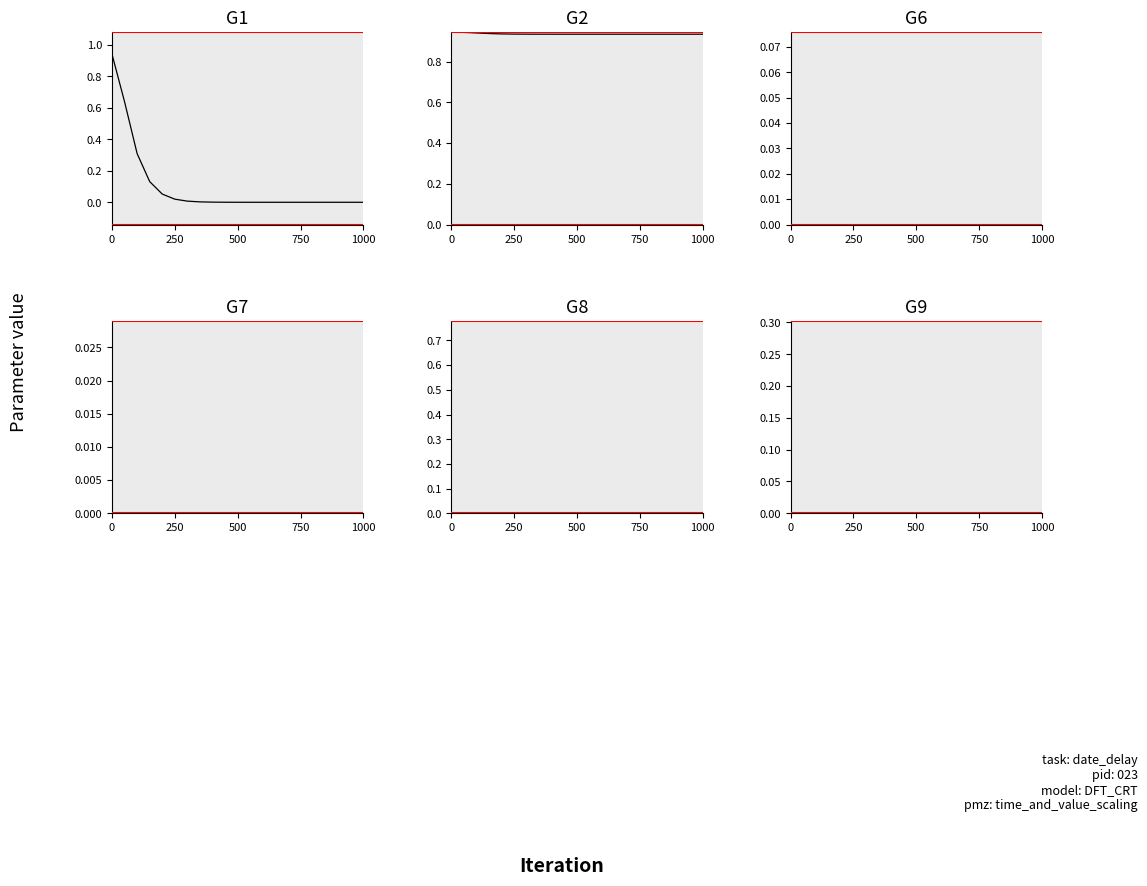

What is the maximum value shown in the chart?

0.9